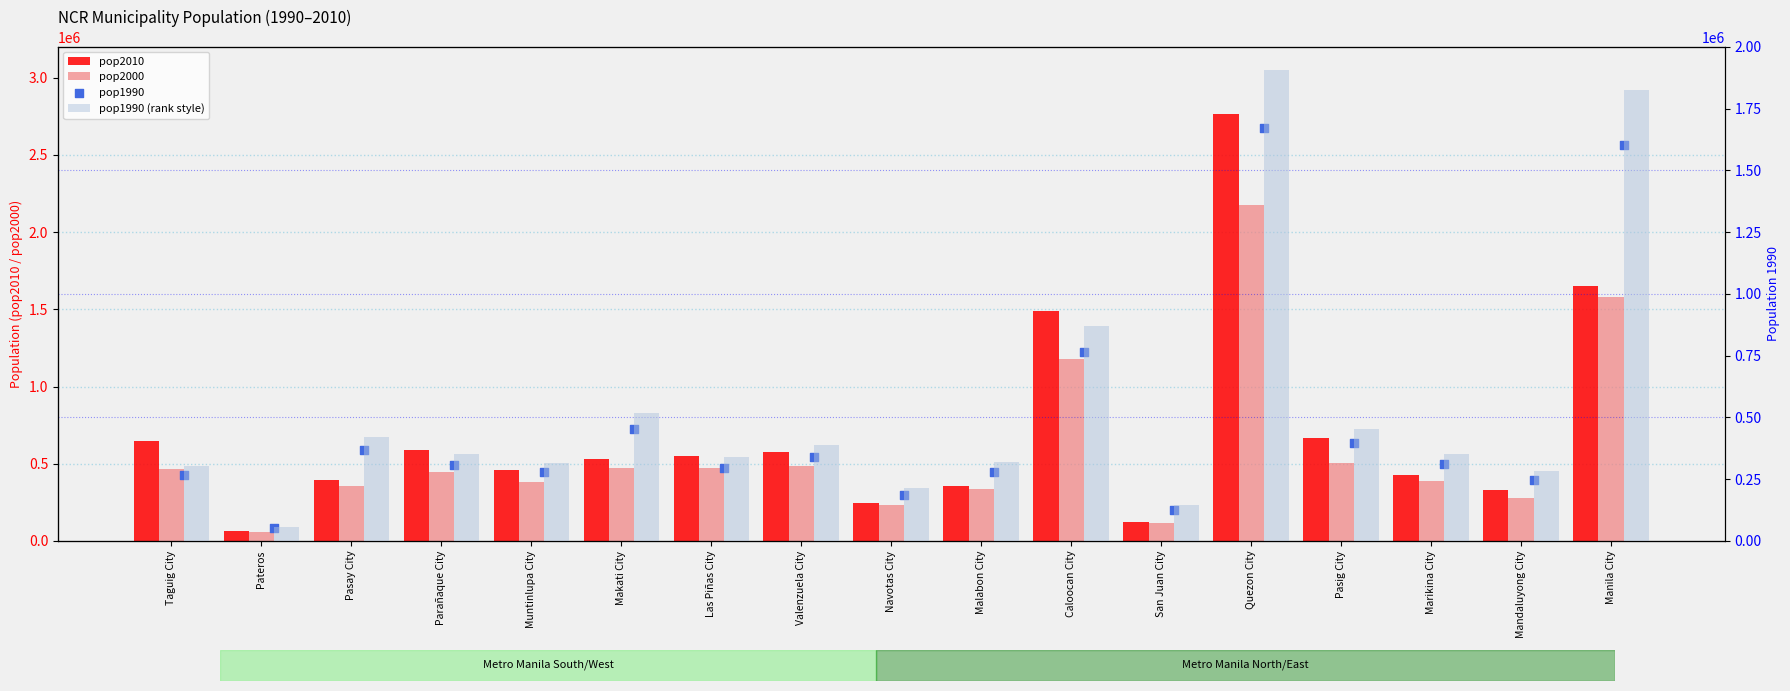

What is the total value across all series at Pasig City?

1970189